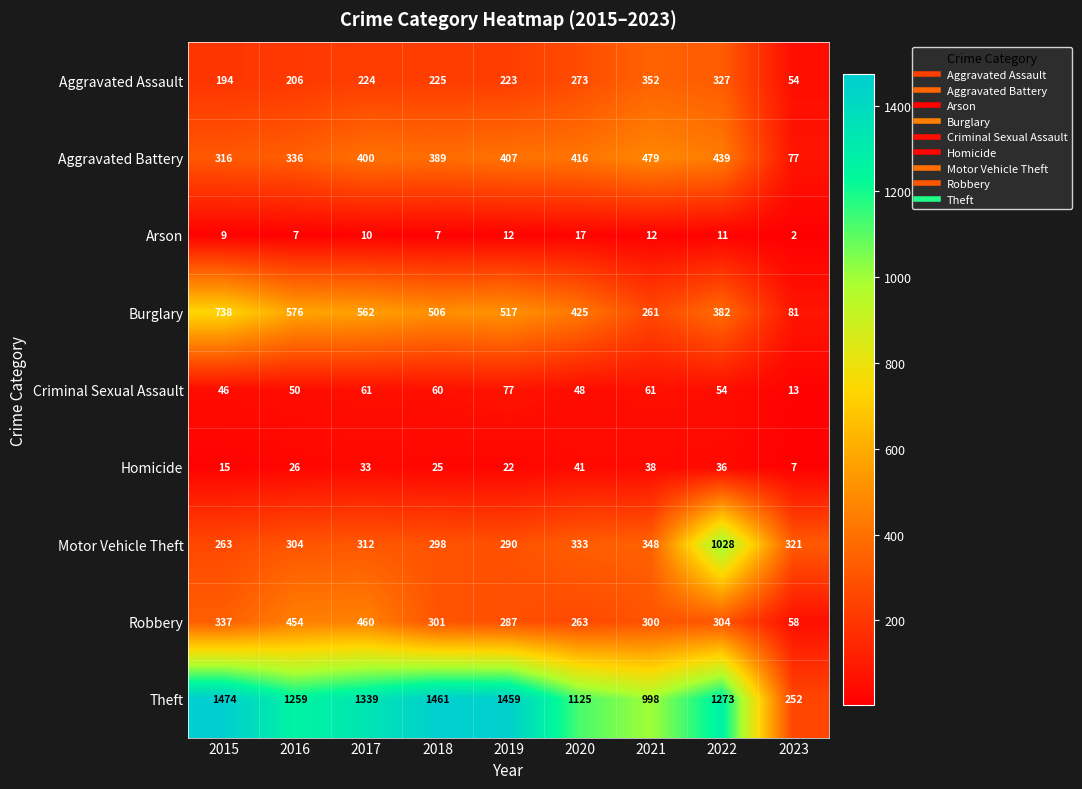

At which category is the sum across all series the highest?

2022